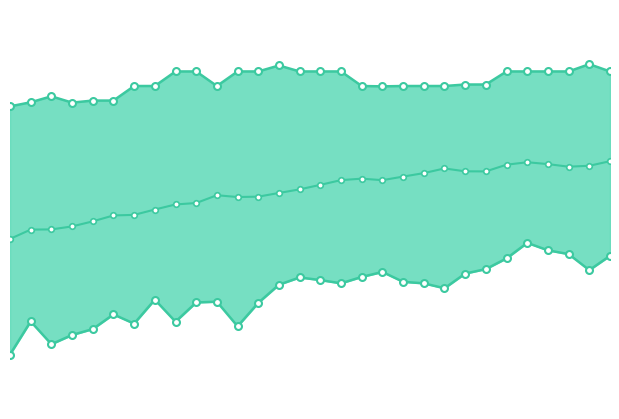

At 12, list the series in order from smallest to largest.

WorstFitness, AverageFitness, BestFitness_line